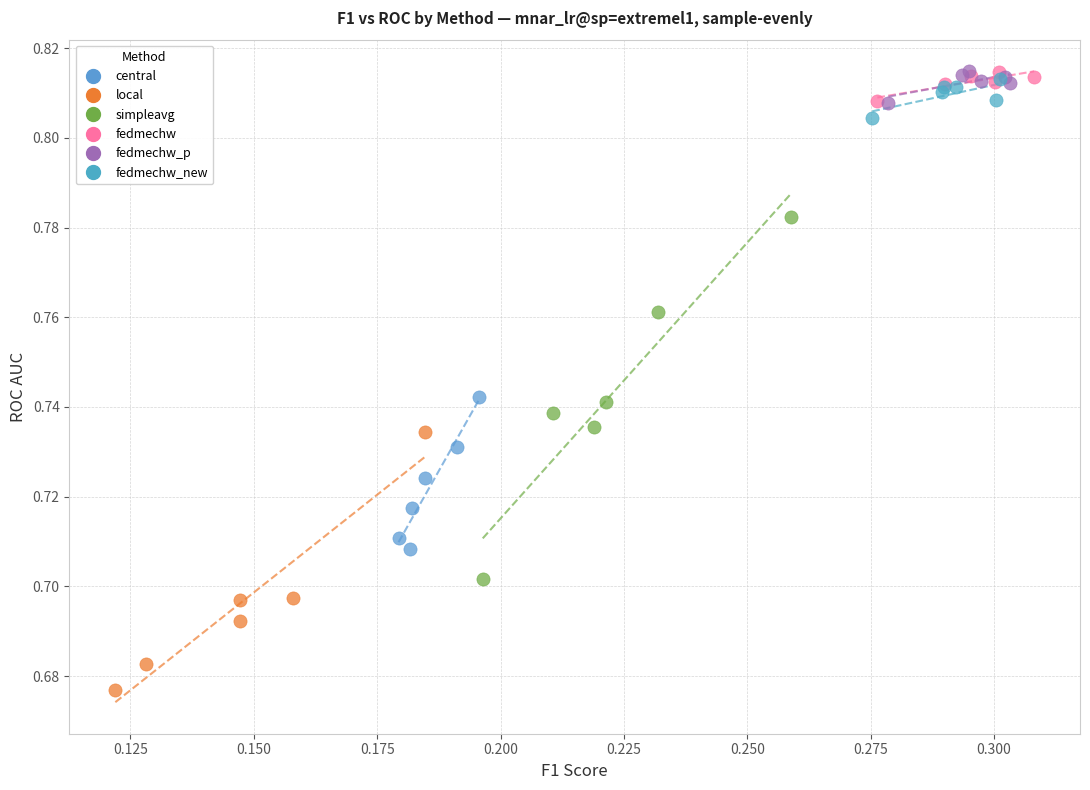

Which series contains the lowest Y value?

local